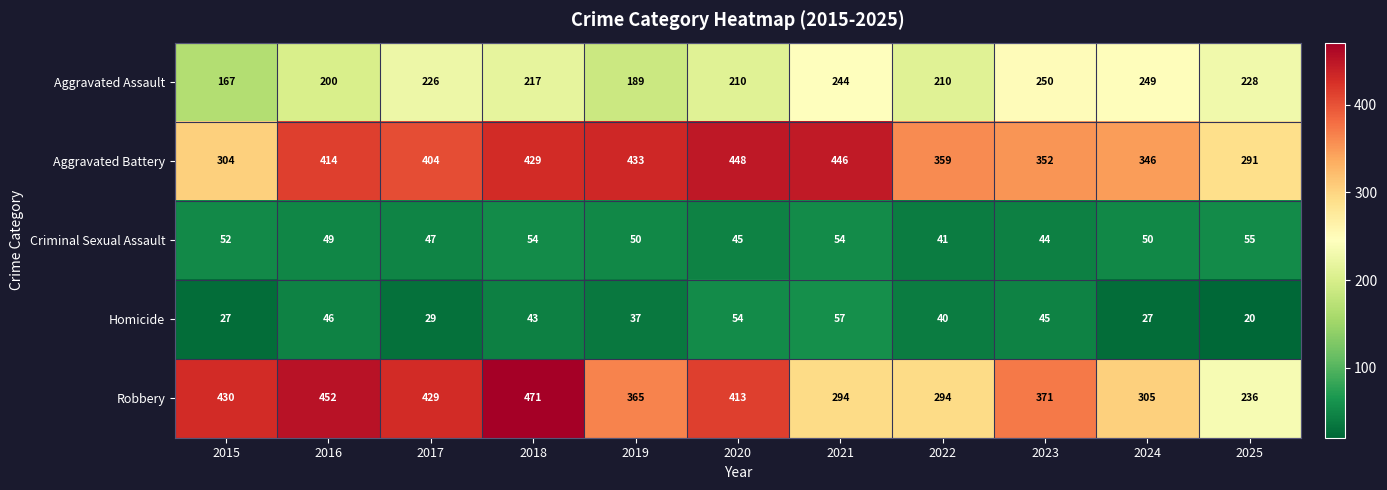

Which series has the largest total across all categories?

Aggravated Battery